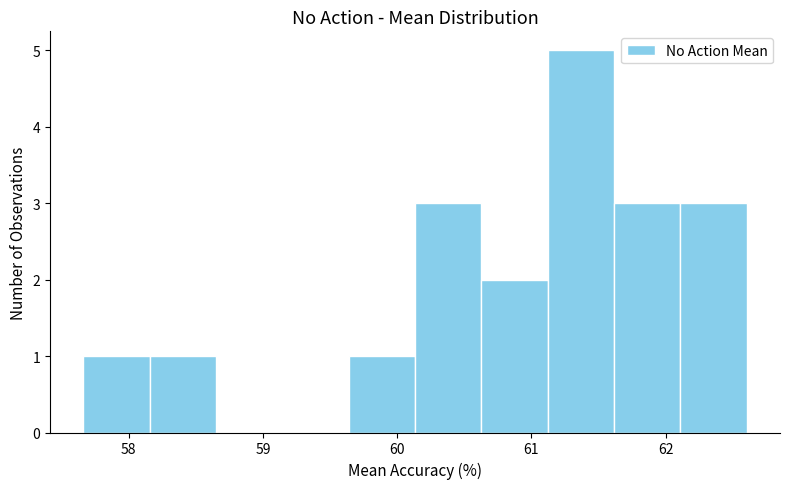

Over which range of the x-axis is the bar tallest?

61.1 to 61.6